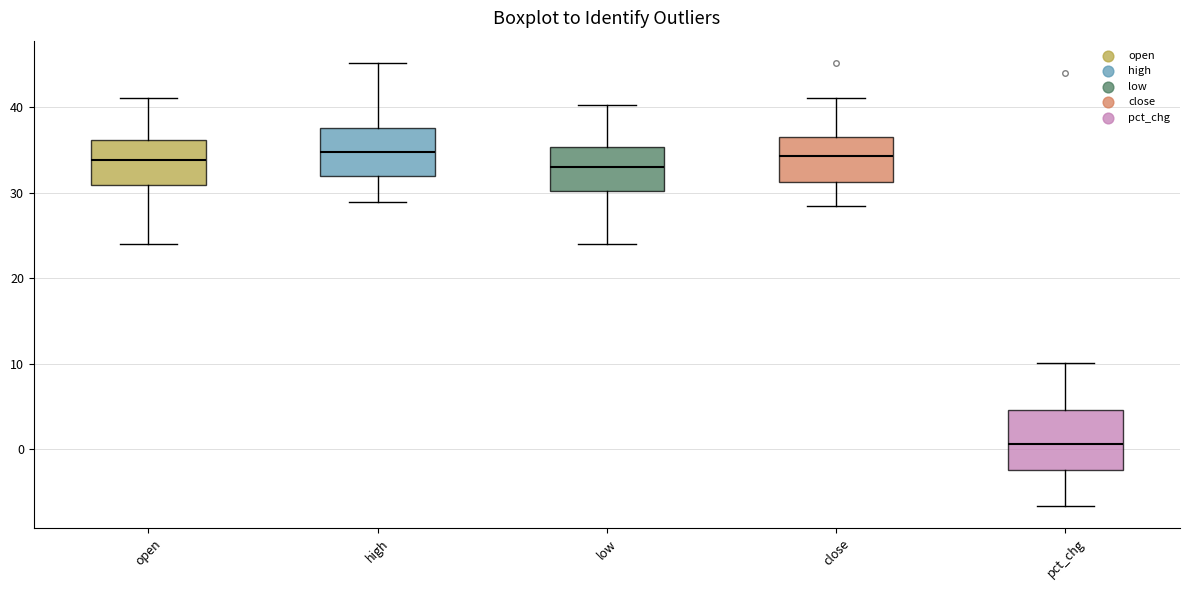

Comparing the boxes themselves (not the whiskers), which one is the tallest?

pct_chg